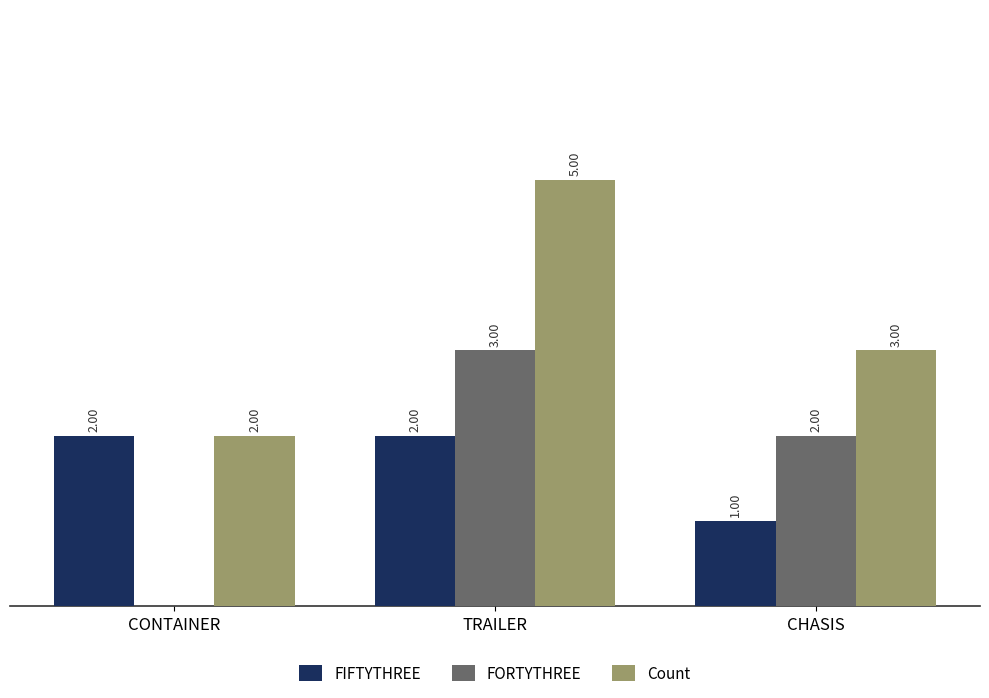

Which category has the highest value across all series?

TRAILER